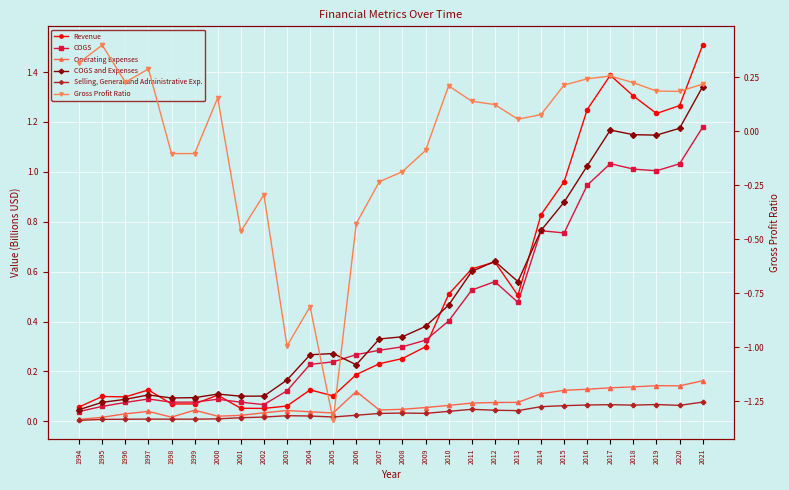

What is the difference between the second highest and second lowest values in the Selling, General and Administrative Exp. series?

0.1